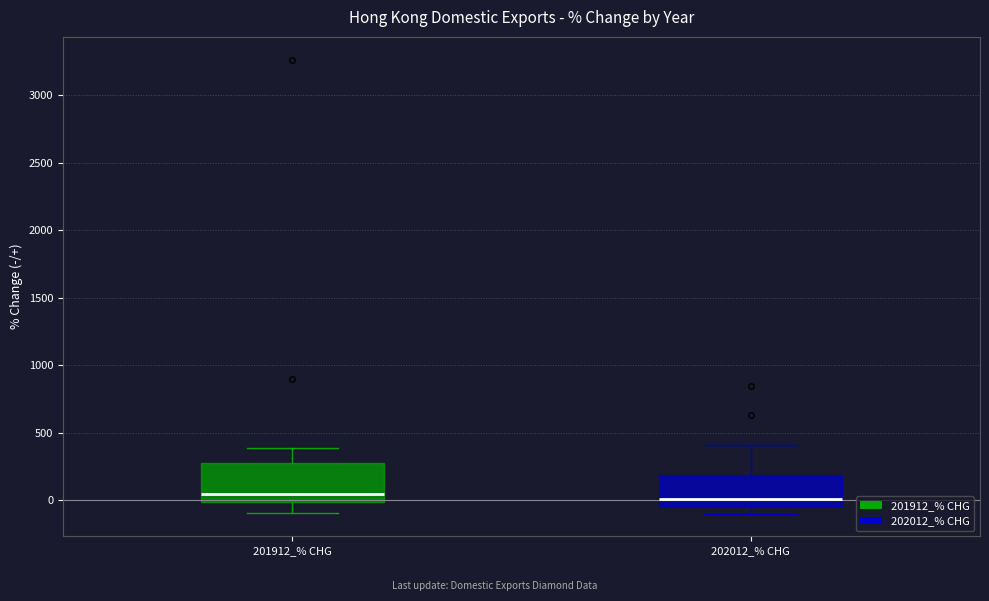

Reading left to right, transcribe this box plot: for each box, give where its median line is, the range the box spans, and where its two whiskers end, as read against the y-axis. The values are not printed on the chart, so give them approximately, as read against the axis.

201912_% CHG: median 50, box 0 to 300, whiskers -100 to 400
202012_% CHG: median 0, box -50 to 200, whiskers -100 to 400